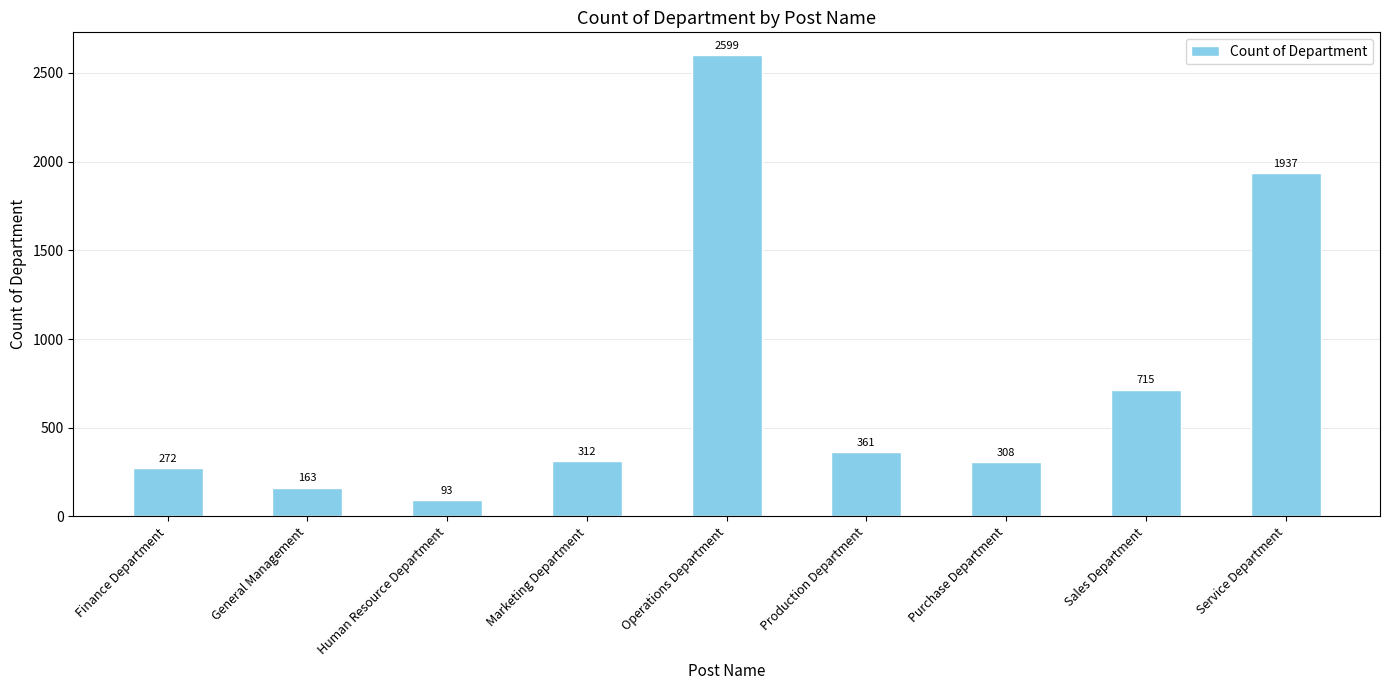

Which has a higher value, General Management or Sales Department?

Sales Department